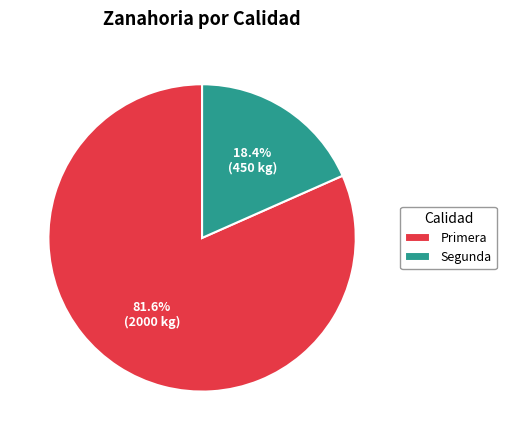

What is the largest slice in the pie chart?

Primera